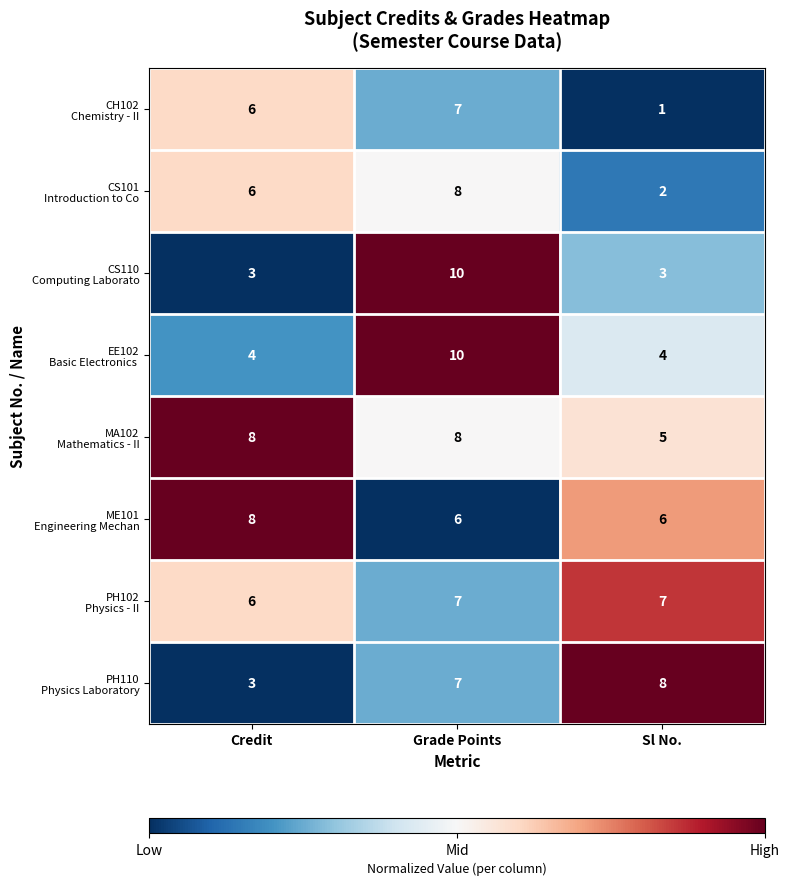

At which category does the chart reach its peak across all series?

Grade Points